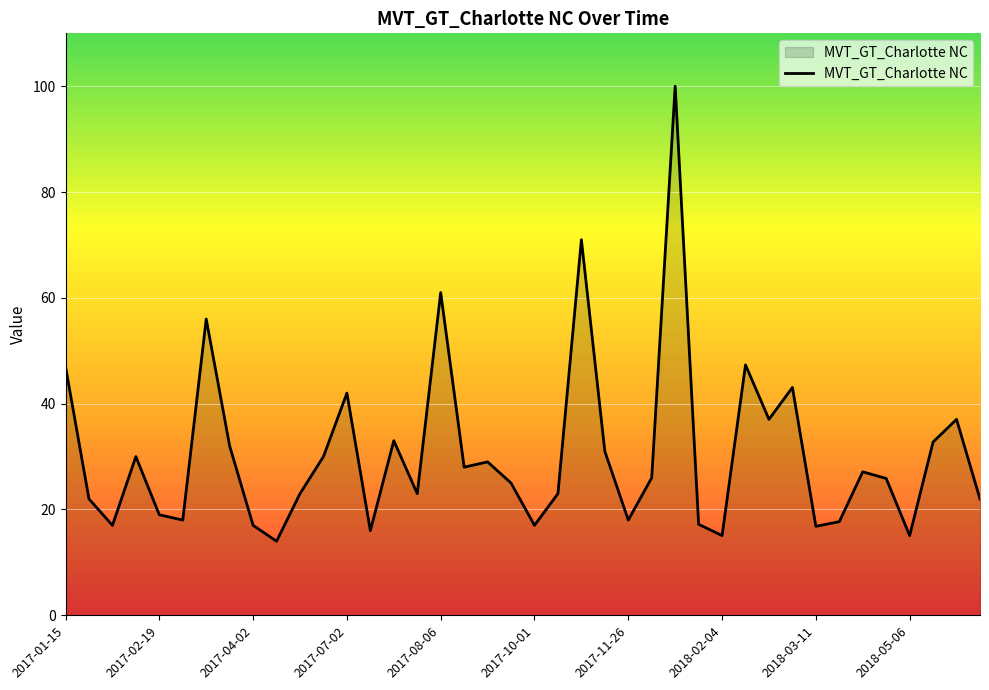

How many series are shown in this chart?

1